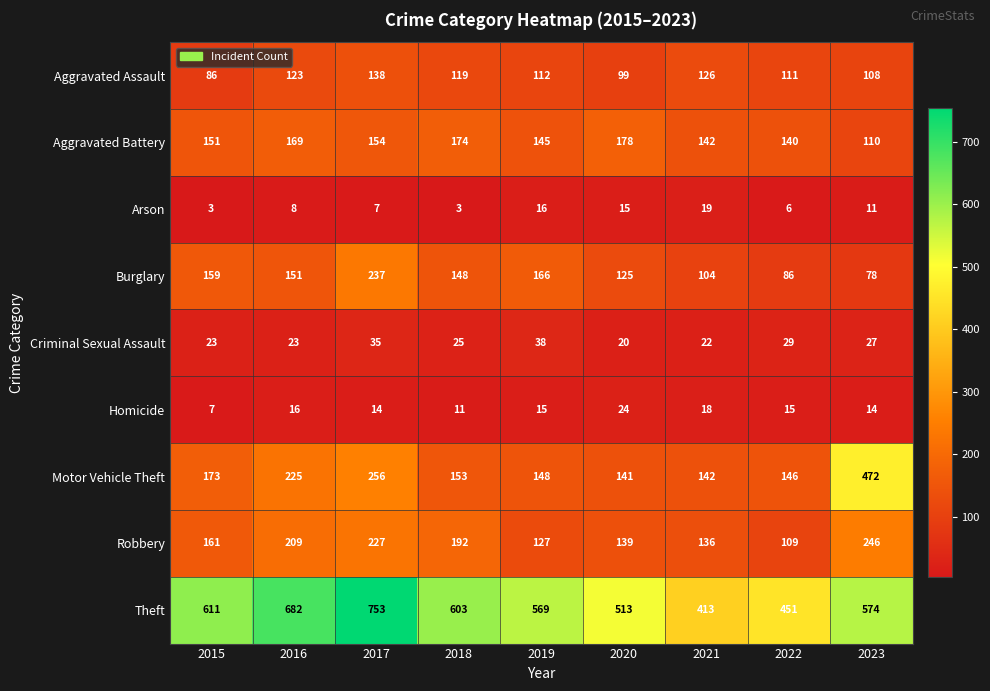

At which label is Robbery closest to 177?

2018